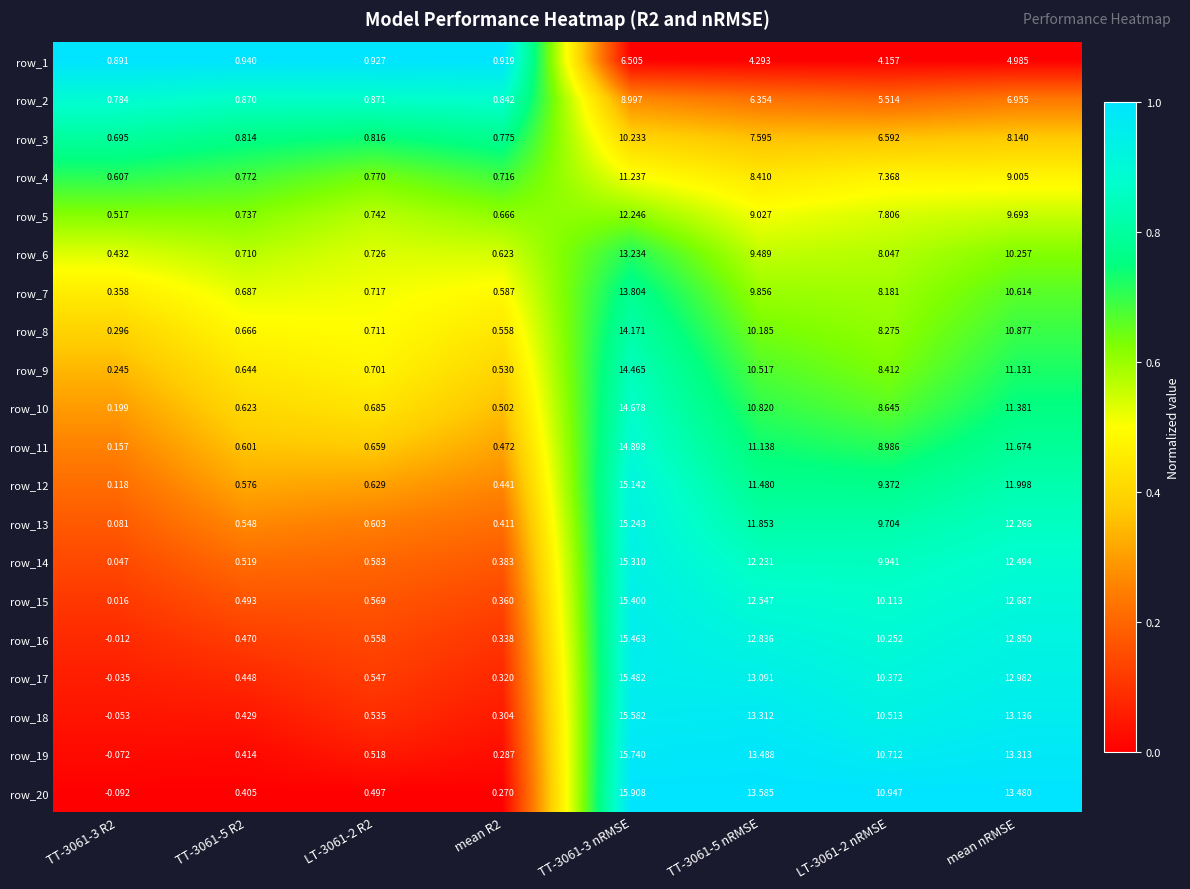

Is the value of row_15 at TT-3061-3 R2 greater than the value of row_9 at TT-3061-3 nRMSE?

No